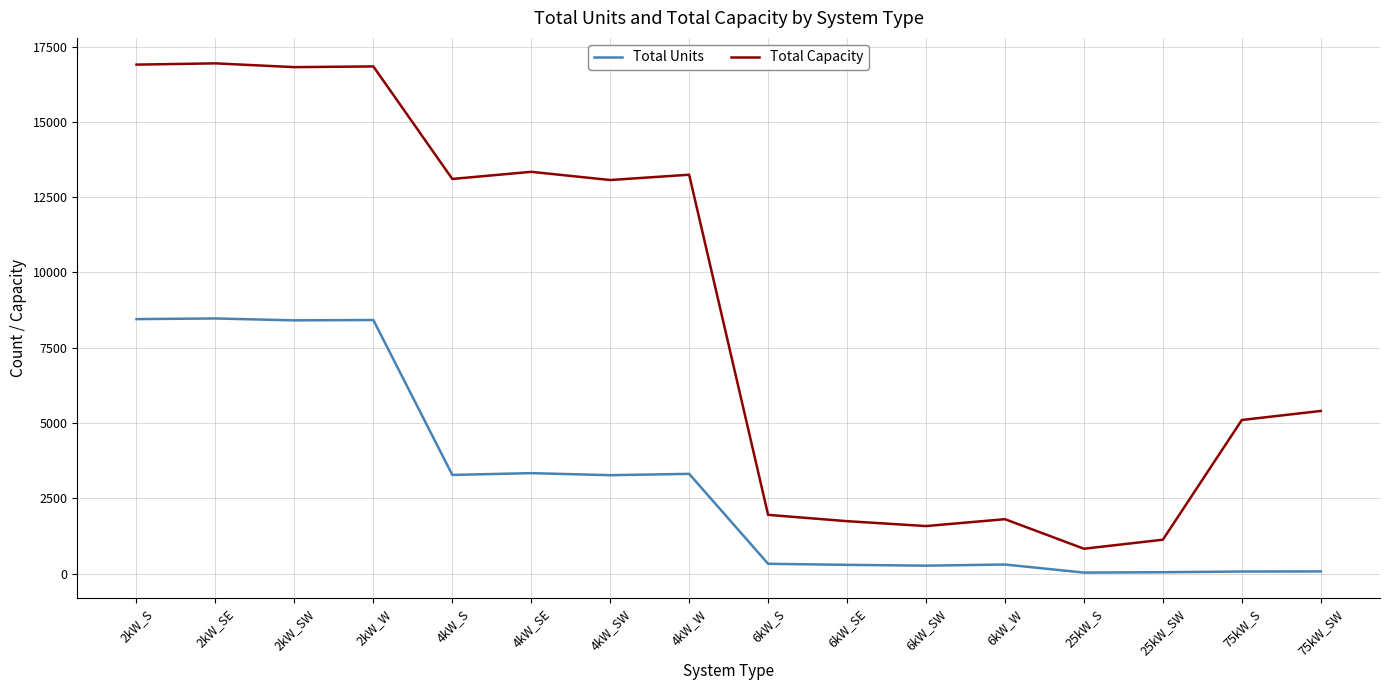

Which series has the largest total across all categories?

Total Capacity